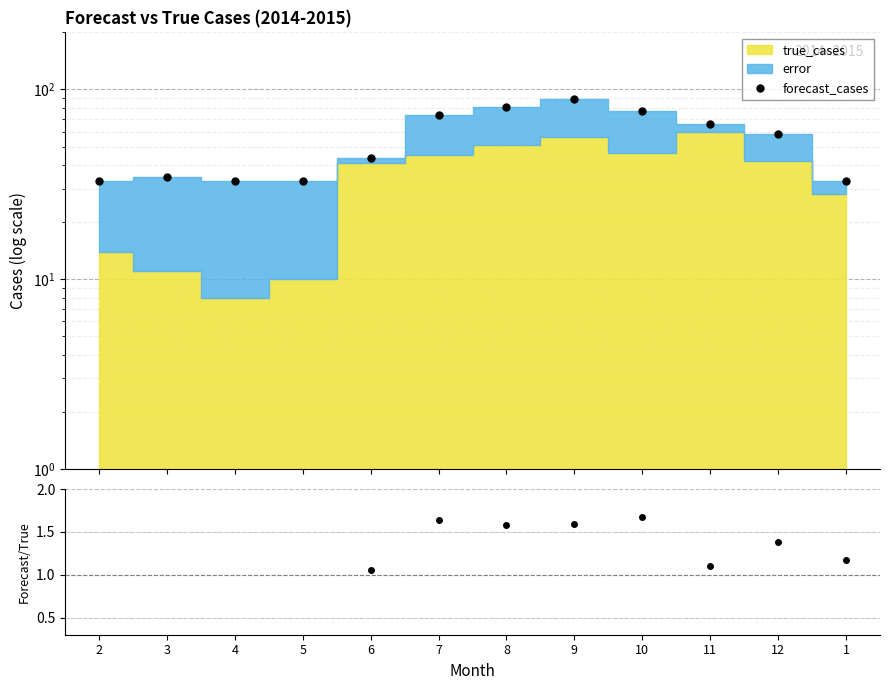

How many interior local valleys does the forecast_cases series have?

1